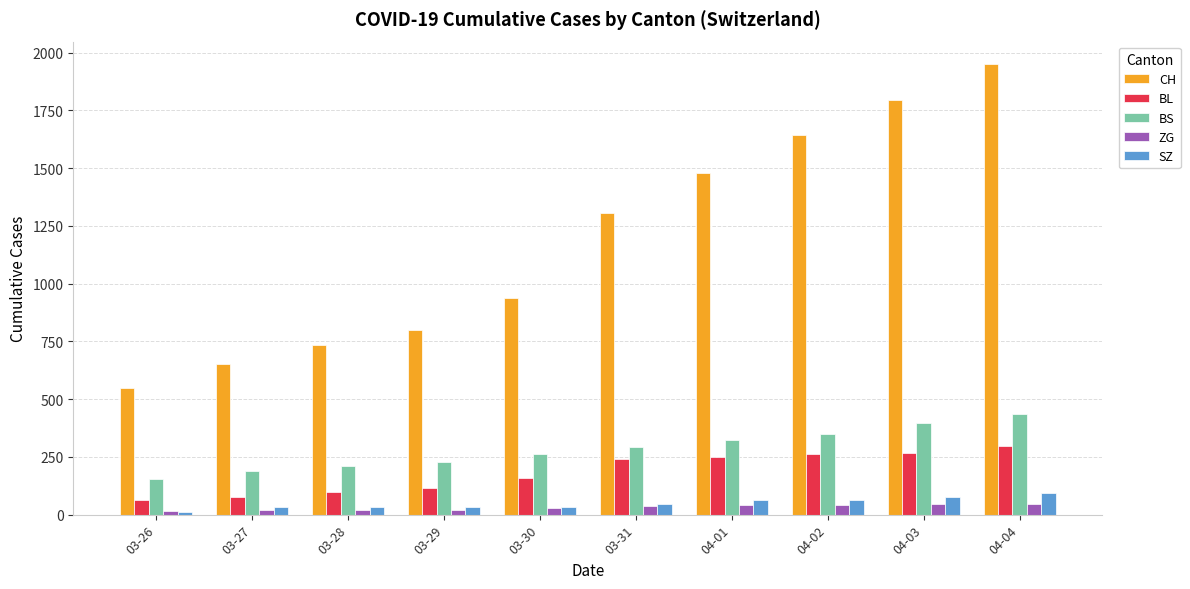

What is the sum of all BS values?

2844